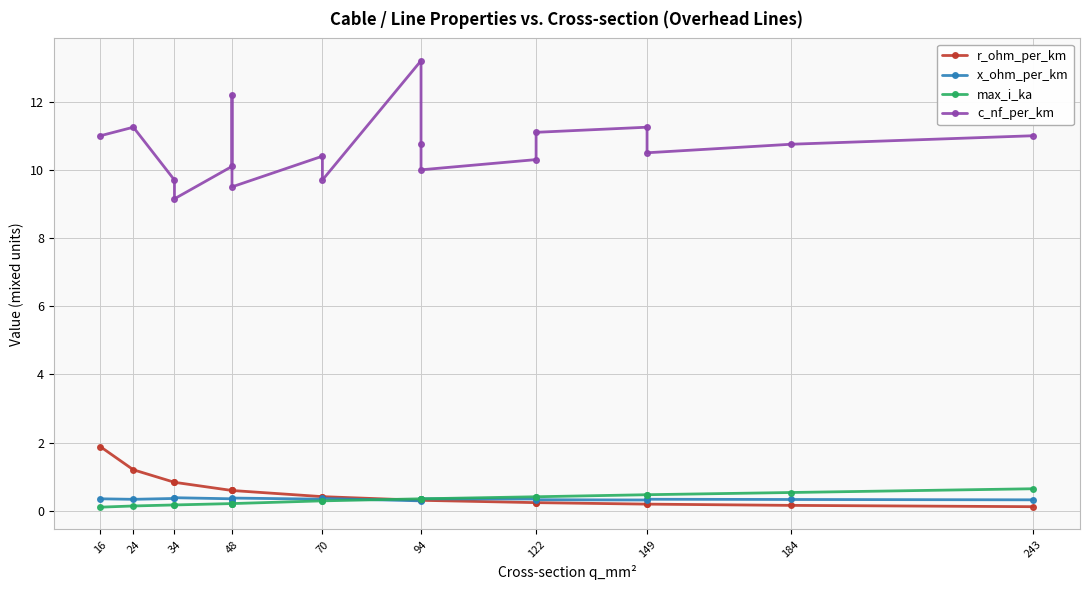

Reading left to right, transcribe all the data shown in this chart.

r_ohm_per_km: 1.9	1.2	0.8	0.8	0.6	0.6	0.6	0.4	0.4	0.3	0.3	0.3	0.2	0.2	0.2	0.2	0.2	0.1
x_ohm_per_km: 0.3	0.3	0.4	0.4	0.3	0.3	0.4	0.3	0.4	0.3	0.3	0.3	0.3	0.3	0.3	0.3	0.3	0.3
max_i_ka: 0.1	0.1	0.2	0.2	0.2	0.2	0.2	0.3	0.3	0.3	0.3	0.3	0.4	0.4	0.5	0.5	0.5	0.6
c_nf_per_km: 11.0	11.2	9.7	9.2	10.1	12.2	9.5	10.4	9.7	13.2	10.8	10.0	10.3	11.1	11.2	10.5	10.8	11.0